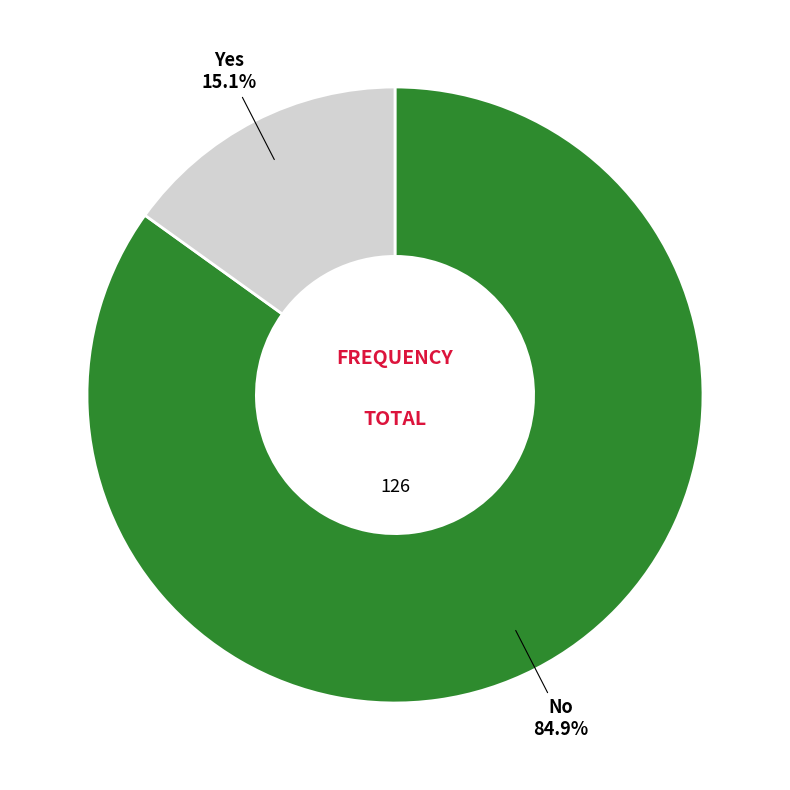

To the nearest percent, what percentage of the pie is No?

85%